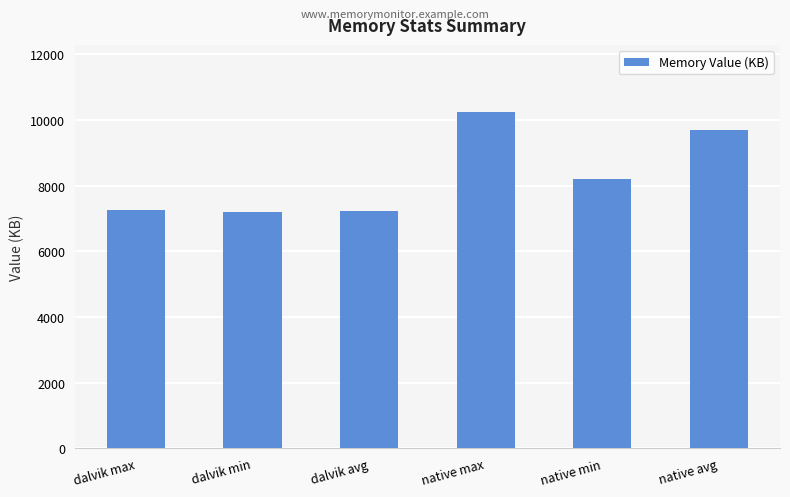

What is the label of the 5th bar from the right?

dalvik min